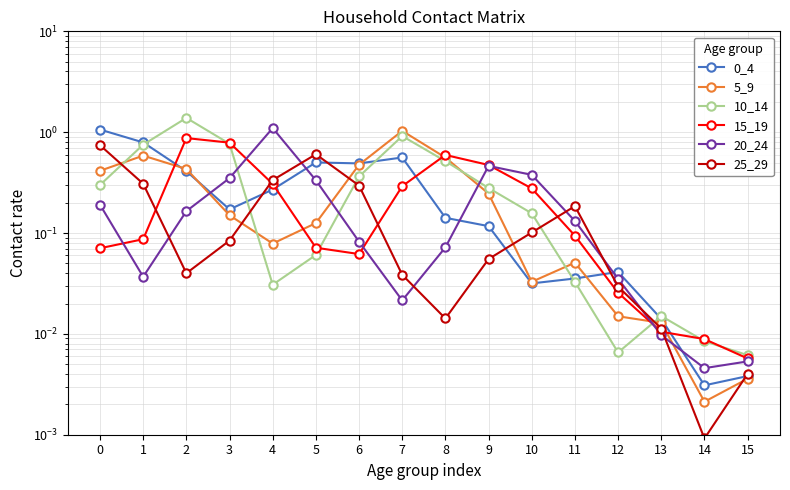

How many distinct data groups are displayed?

6